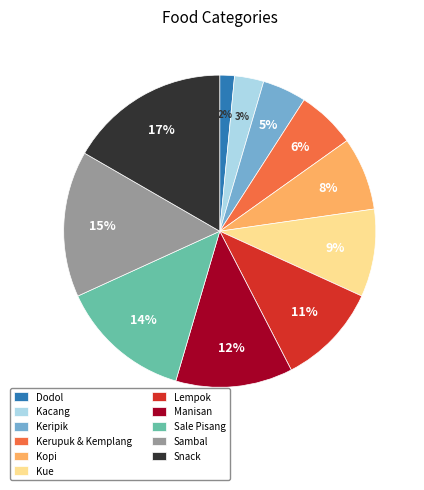

How many segments does this pie chart have?

11